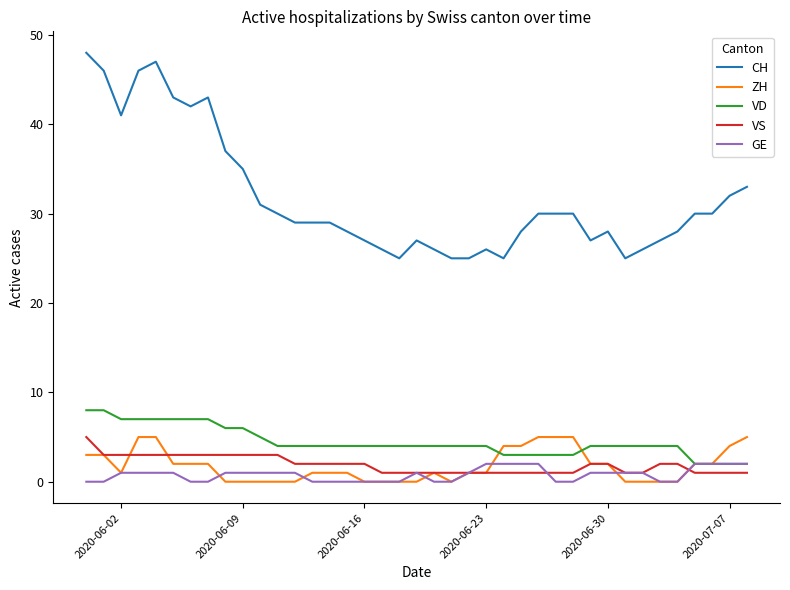

True or false: ZH and CH cross at least once.

False